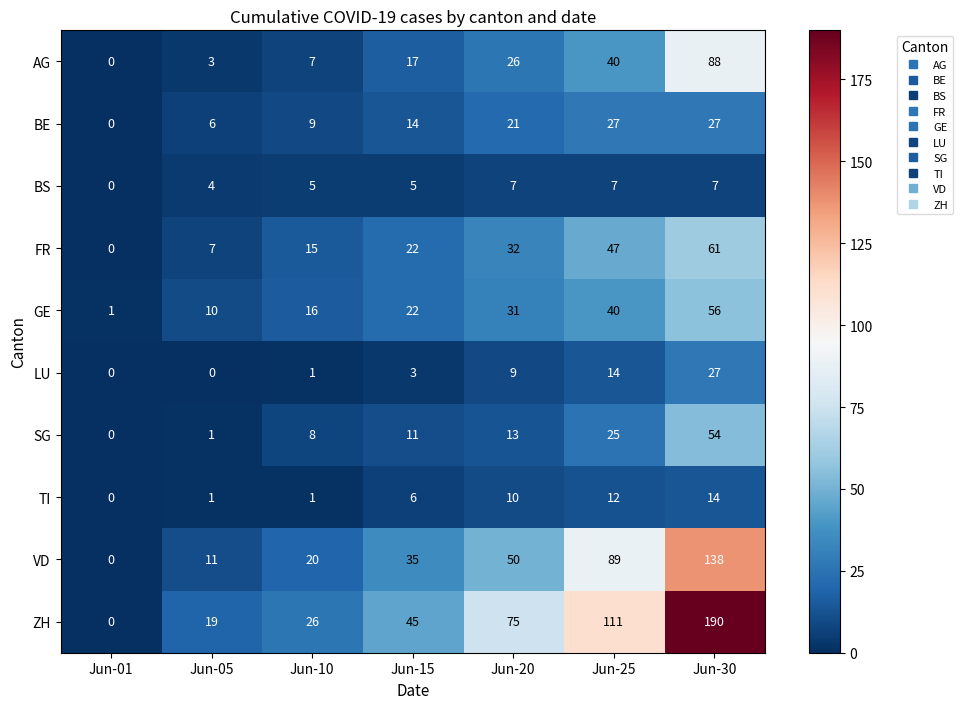

How many values in TI are above zero?

6